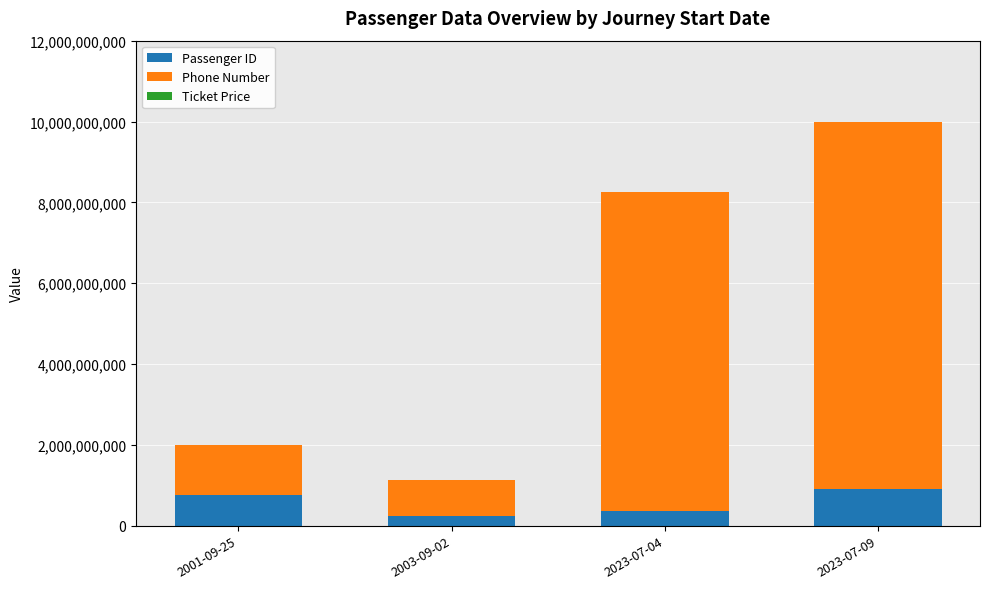

At which category is the sum across all series the highest?

2023-07-09